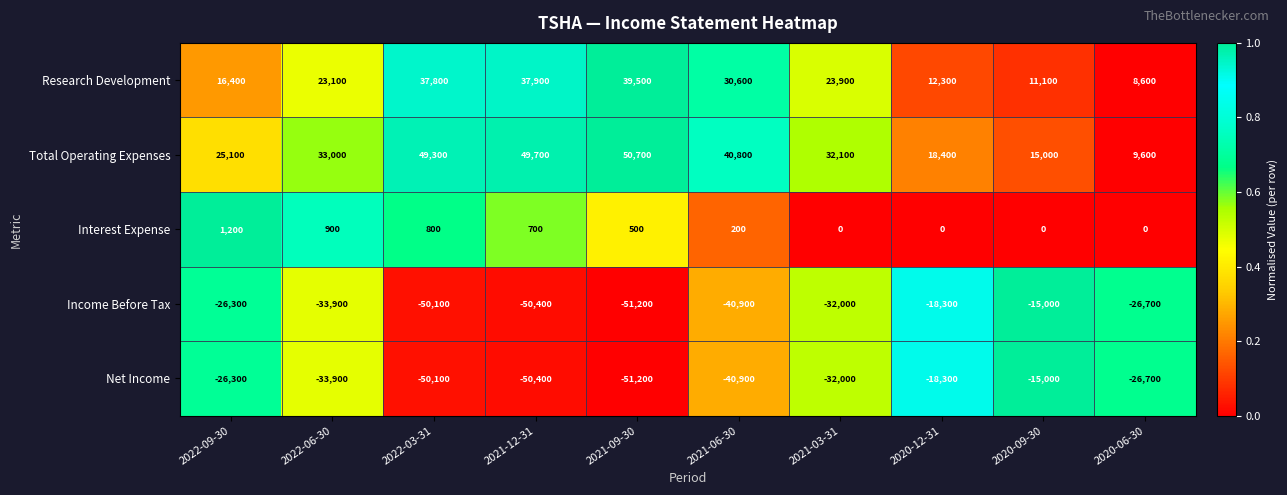

What is the spread (max minus min) of values at 2021-06-30?

81700